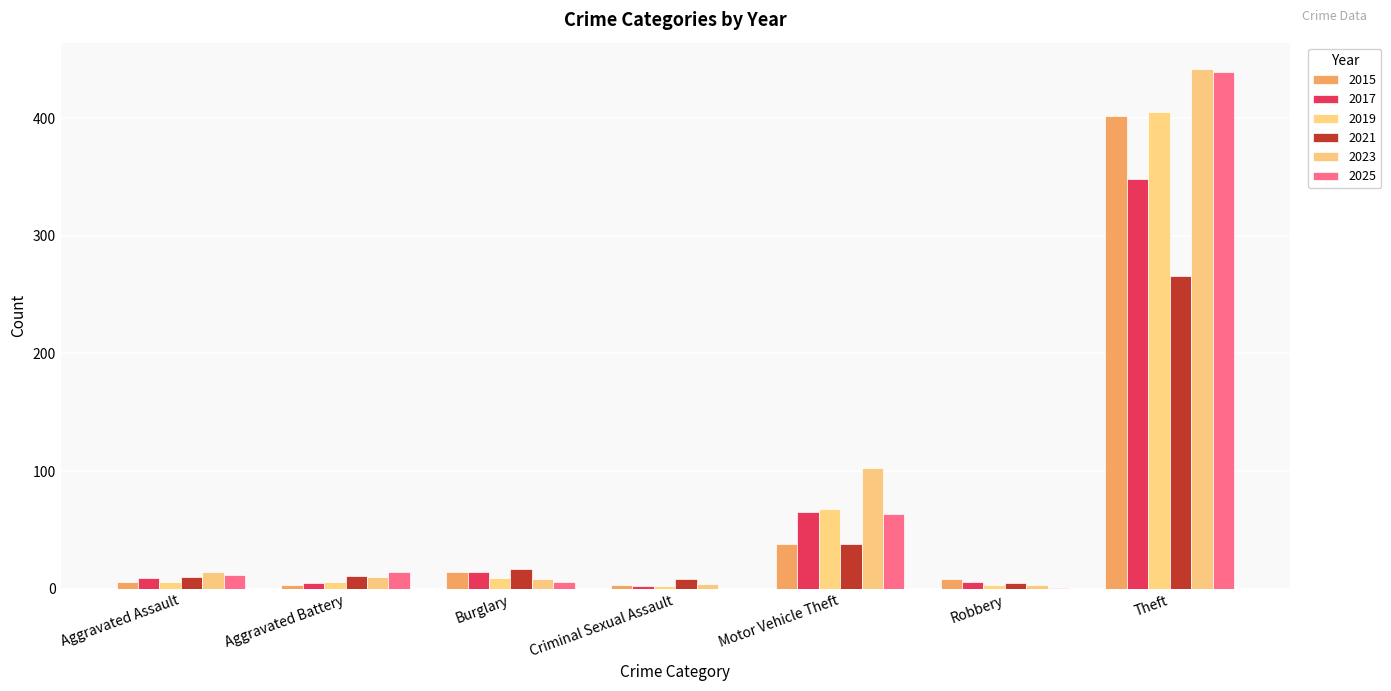

What is the difference between the maximum and minimum values in the 2017 series?

346